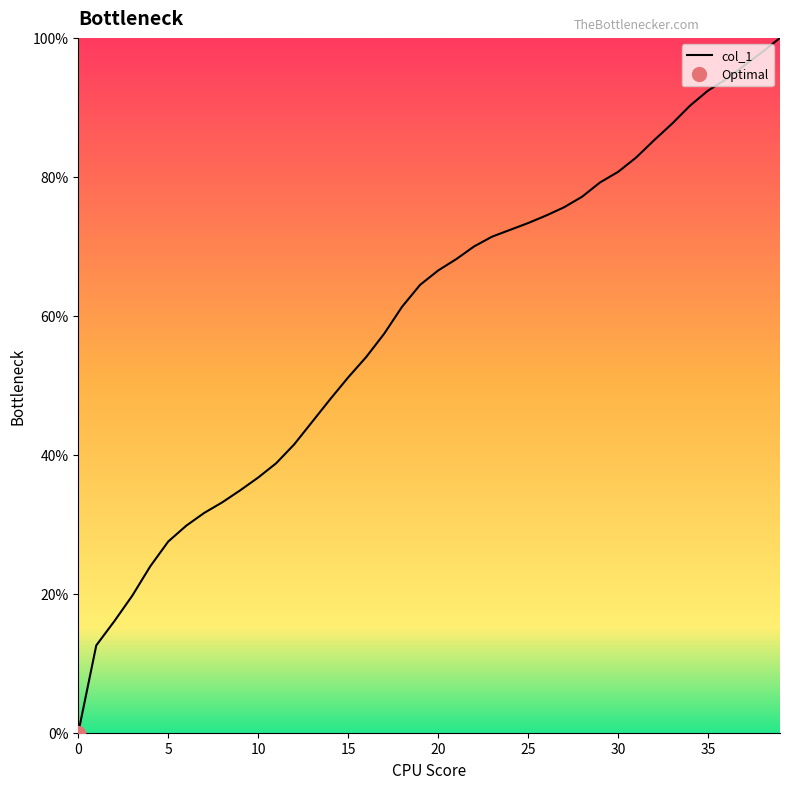

Count the number of values greater than 66.

20